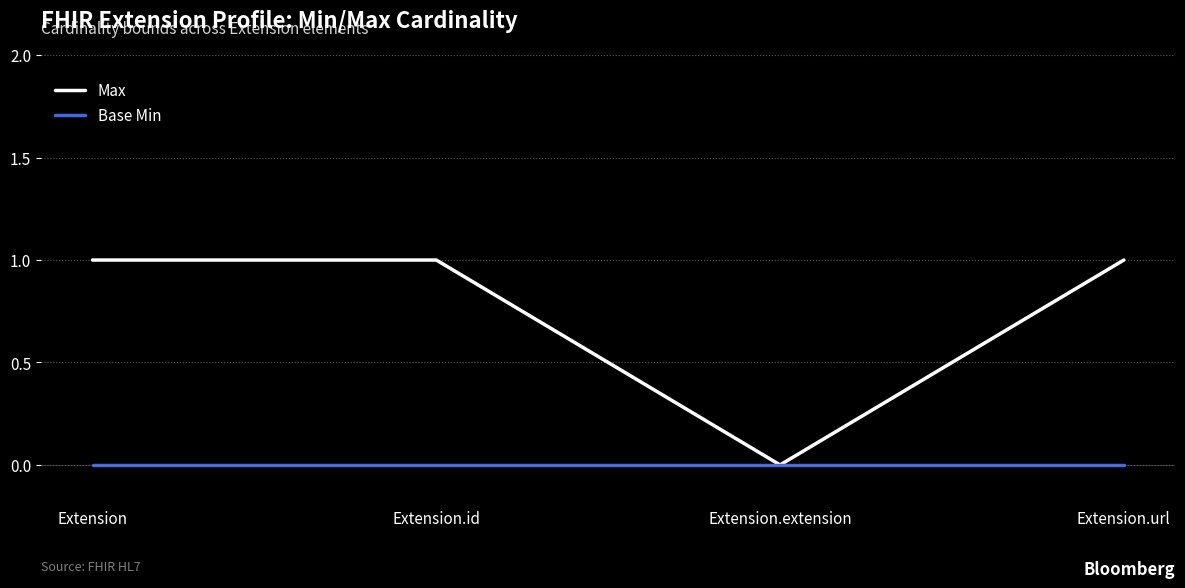

Where is the first local minimum for Max?

Extension.extension